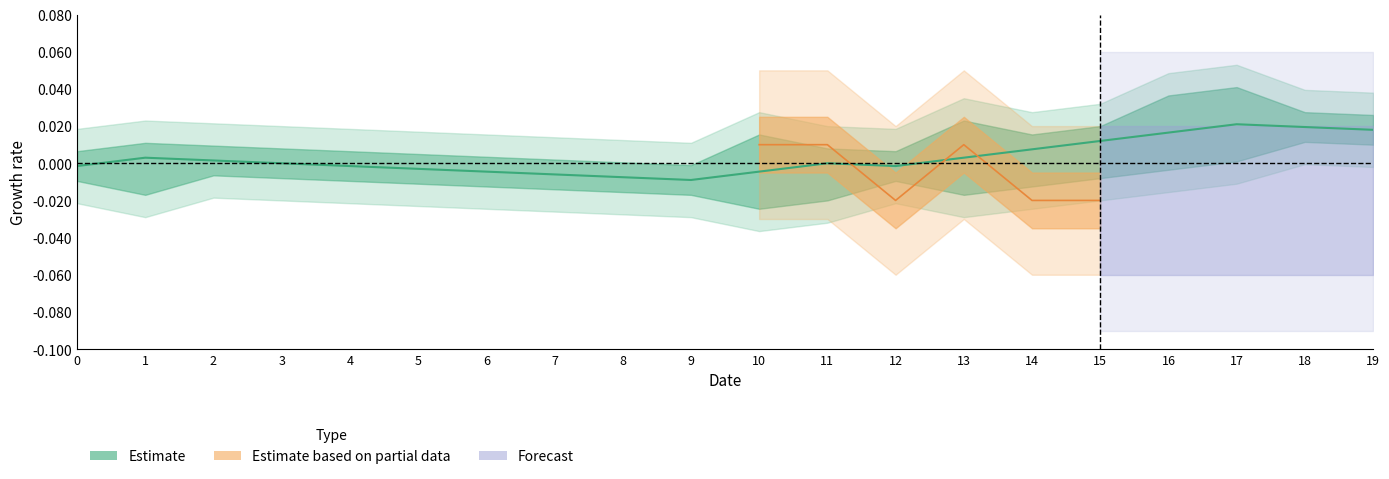

Which category has the lowest value across all series?

9